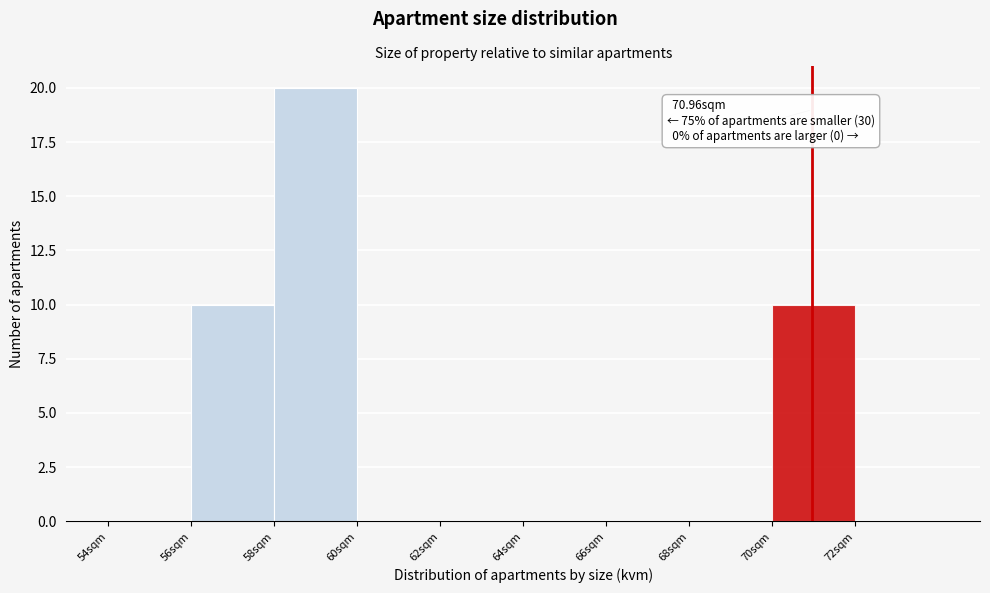

Which range on the x-axis has the tallest bar?

58 to 60